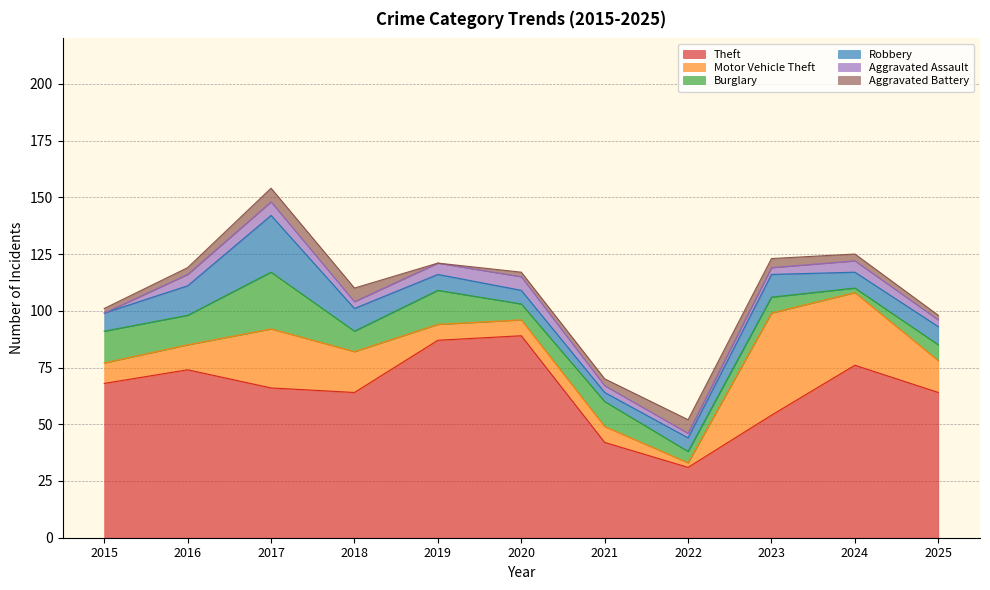

Which series changed the most between 2023 and 2024?

Theft